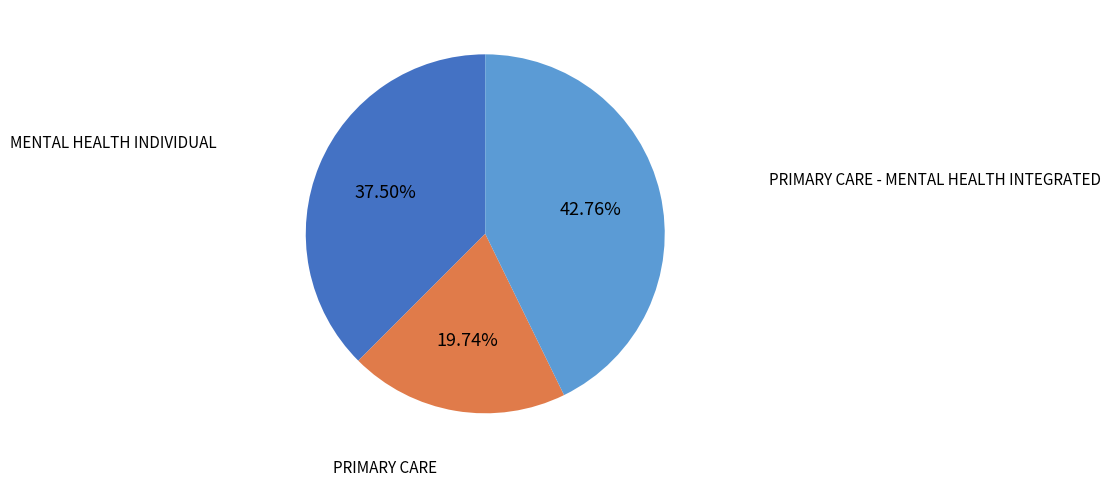

To the nearest percent, what is the average slice percentage?

33%